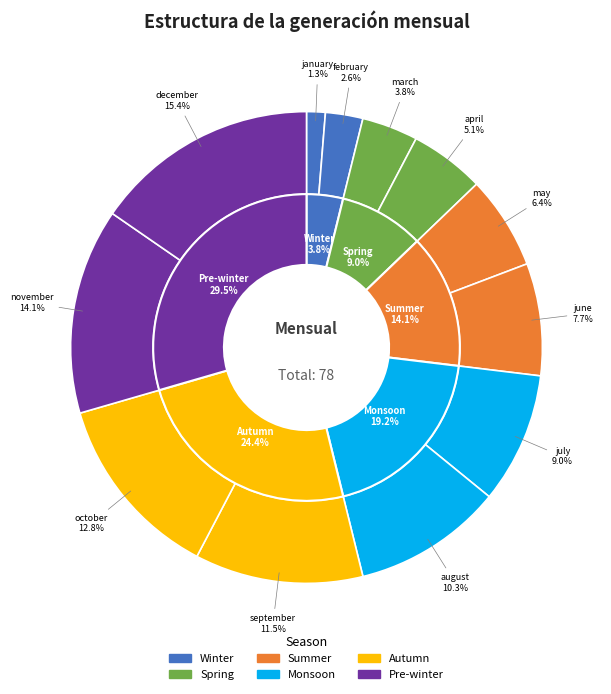

Do april and august together represent more than half of the pie?

No